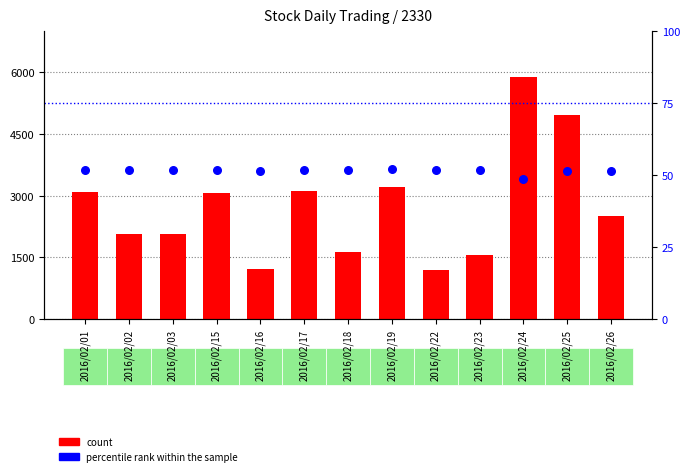

Is the value of percentile rank within the sample at 2016/02/02 greater than the value of count at 2016/02/15?

No